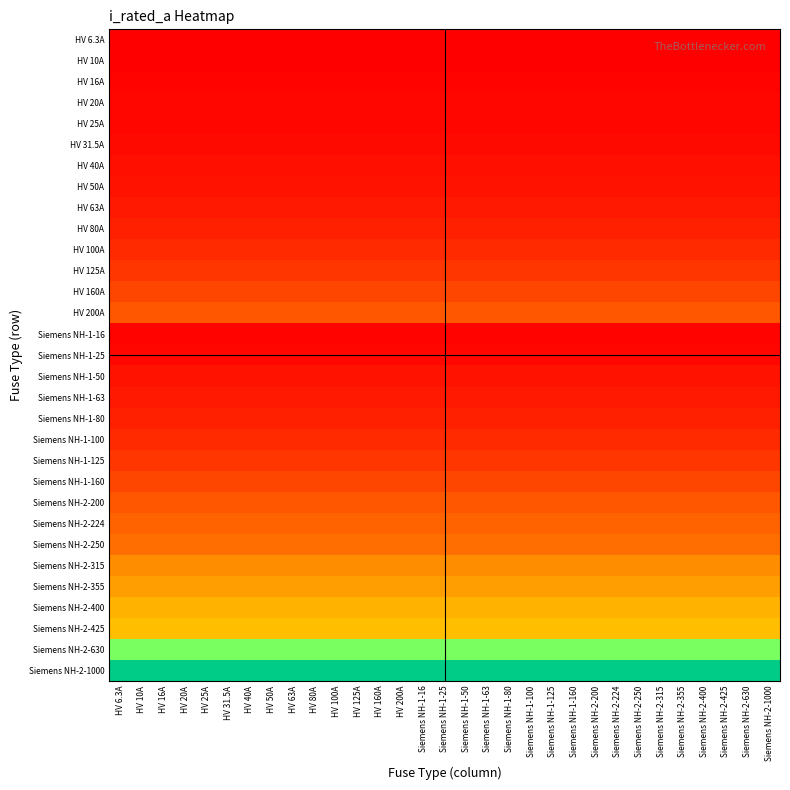

Rank the series by their maximum value, from lowest to highest.

HV 6.3A, HV 10A, HV 16A, Siemens NH-1-16, HV 20A, HV 25A, Siemens NH-1-25, HV 31.5A, HV 40A, HV 50A, Siemens NH-1-50, HV 63A, Siemens NH-1-63, HV 80A, Siemens NH-1-80, HV 100A, Siemens NH-1-100, HV 125A, Siemens NH-1-125, HV 160A, Siemens NH-1-160, HV 200A, Siemens NH-2-200, Siemens NH-2-224, Siemens NH-2-250, Siemens NH-2-315, Siemens NH-2-355, Siemens NH-2-400, Siemens NH-2-425, Siemens NH-2-630, Siemens NH-2-1000